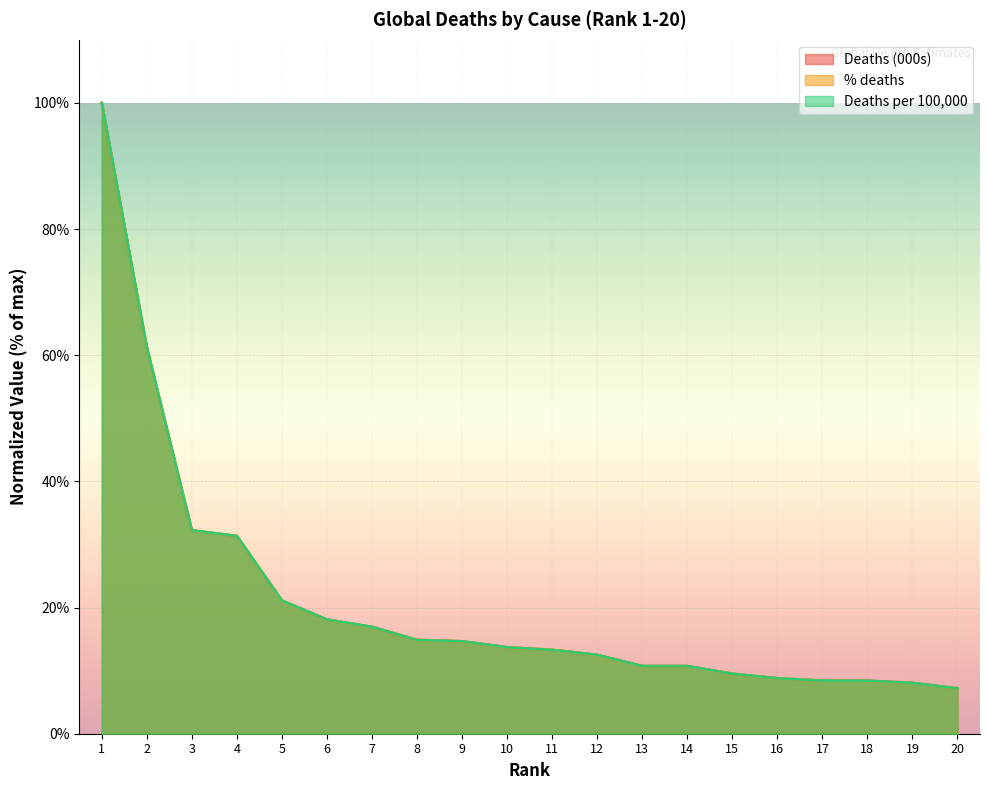

How many series are shown in this chart?

3